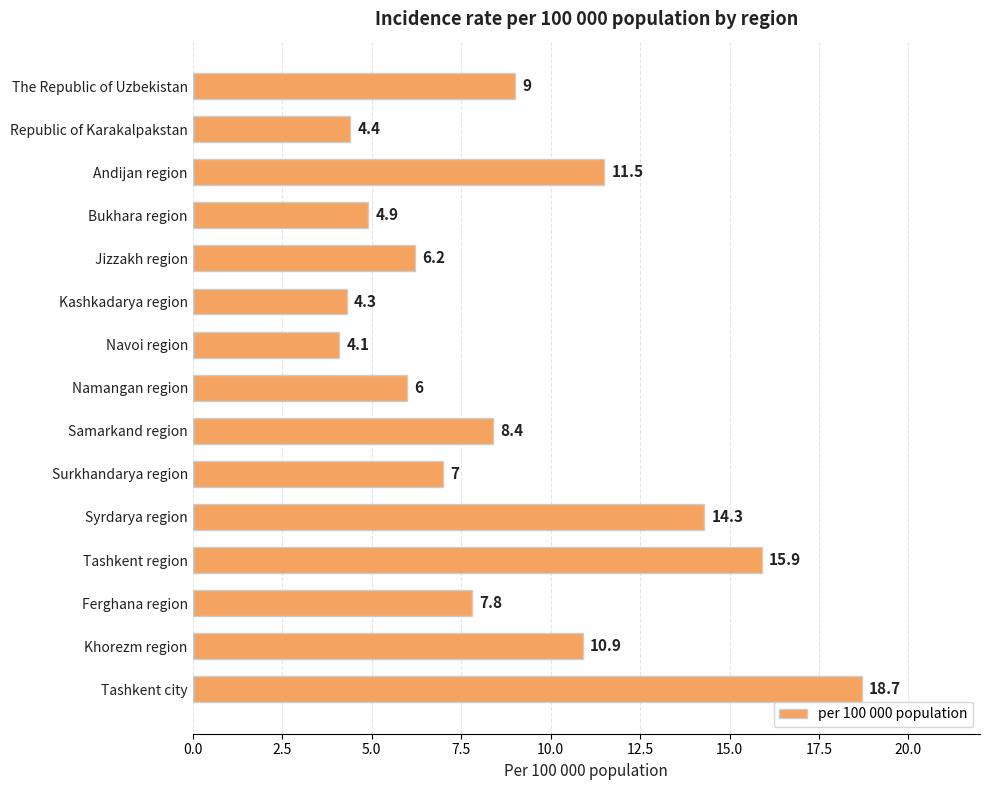

What is the value of the 7th bar from the top?

4.1